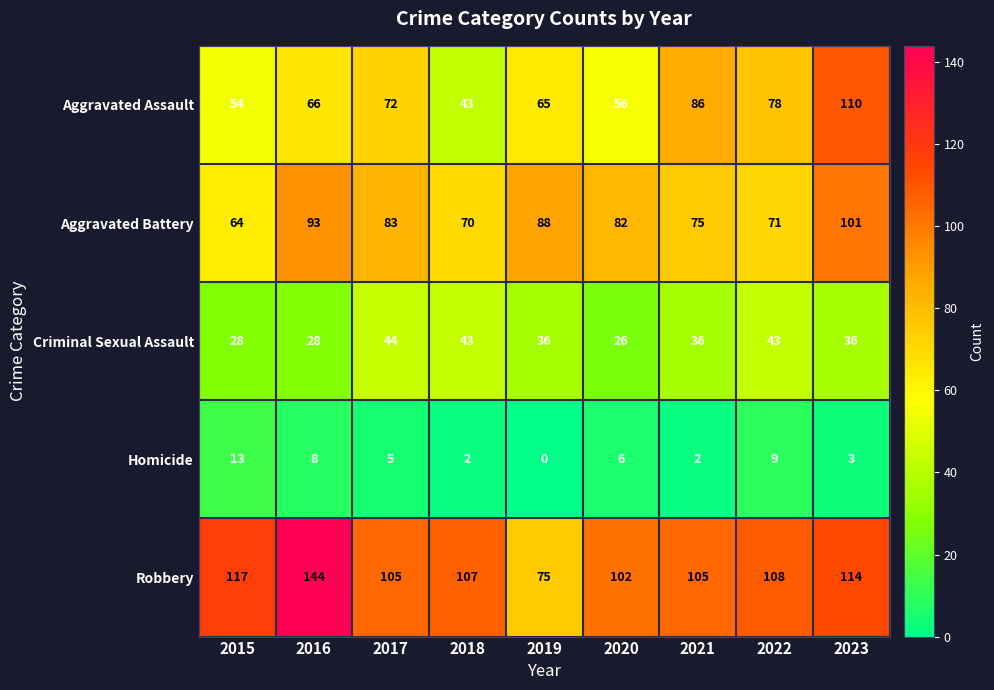

Where does the Homicide series first go above 5?

2015